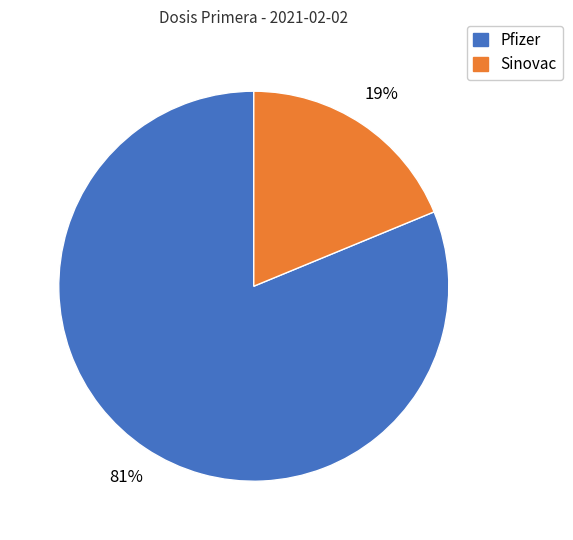

Is there a majority slice in this chart?

Yes